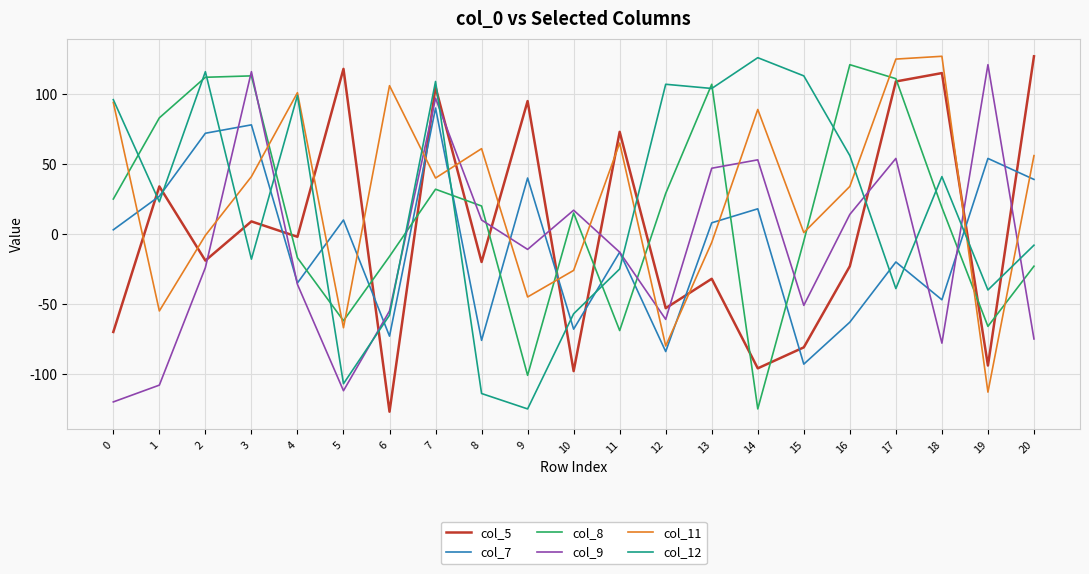

How many series are shown in this chart?

6